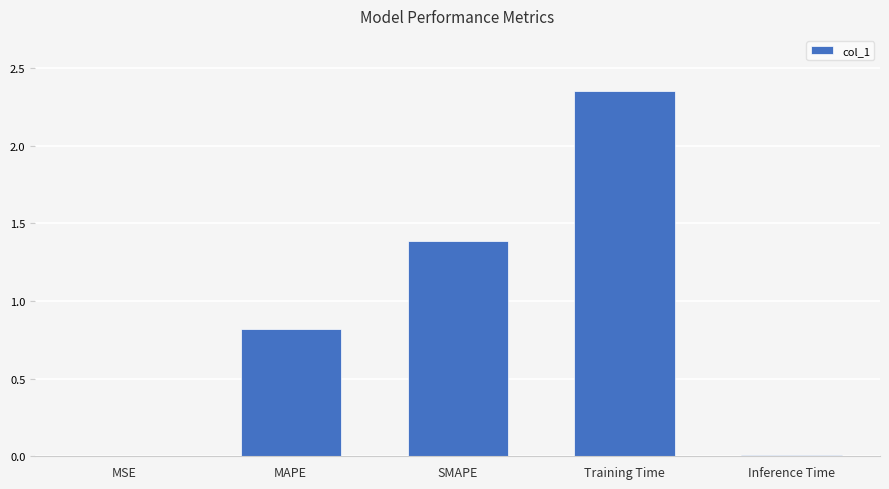

At which category does the chart reach its peak across all series?

Training Time